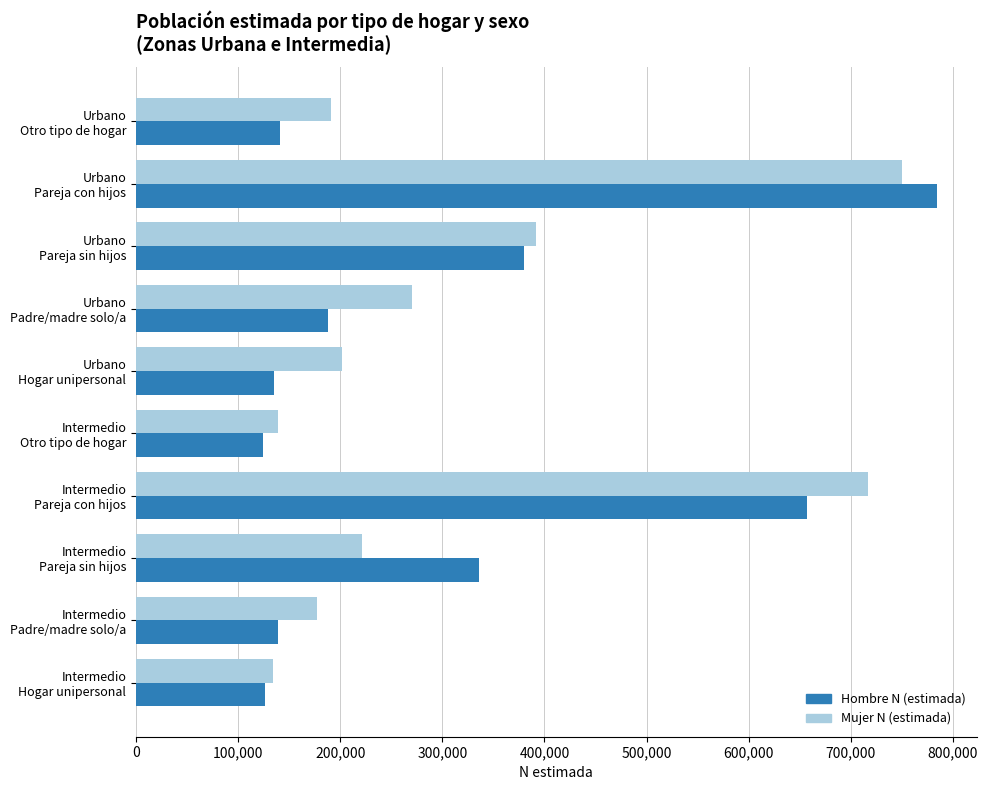

What is the highest value of the Hombre N (estimada) series?

784016